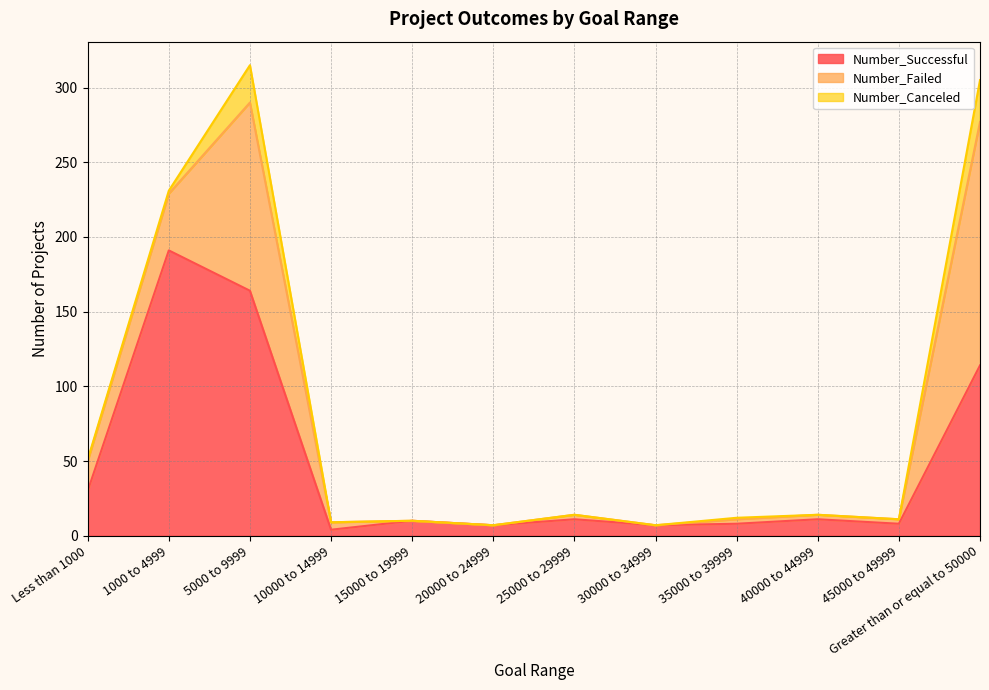

What is the difference between the Number_Canceled values at 5000 to 9999 and Less than 1000?

24